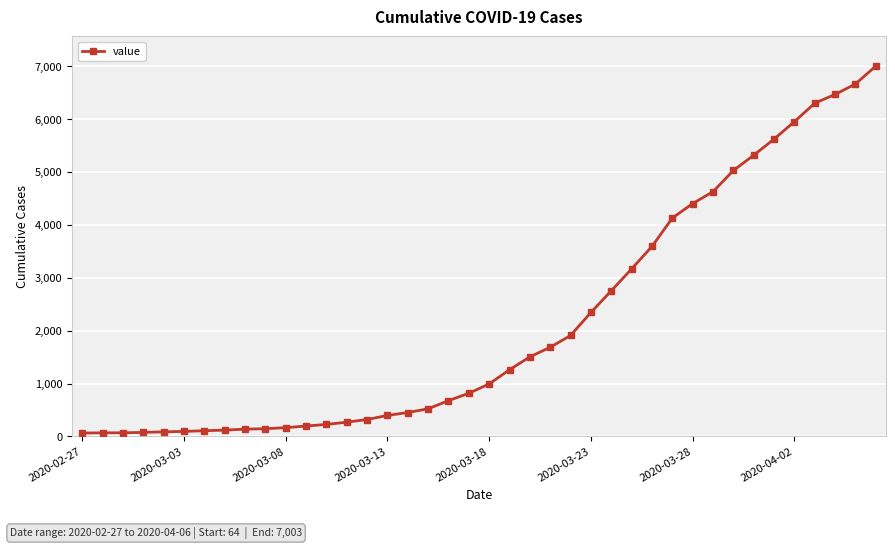

What is the difference between the maximum and minimum values?

6939